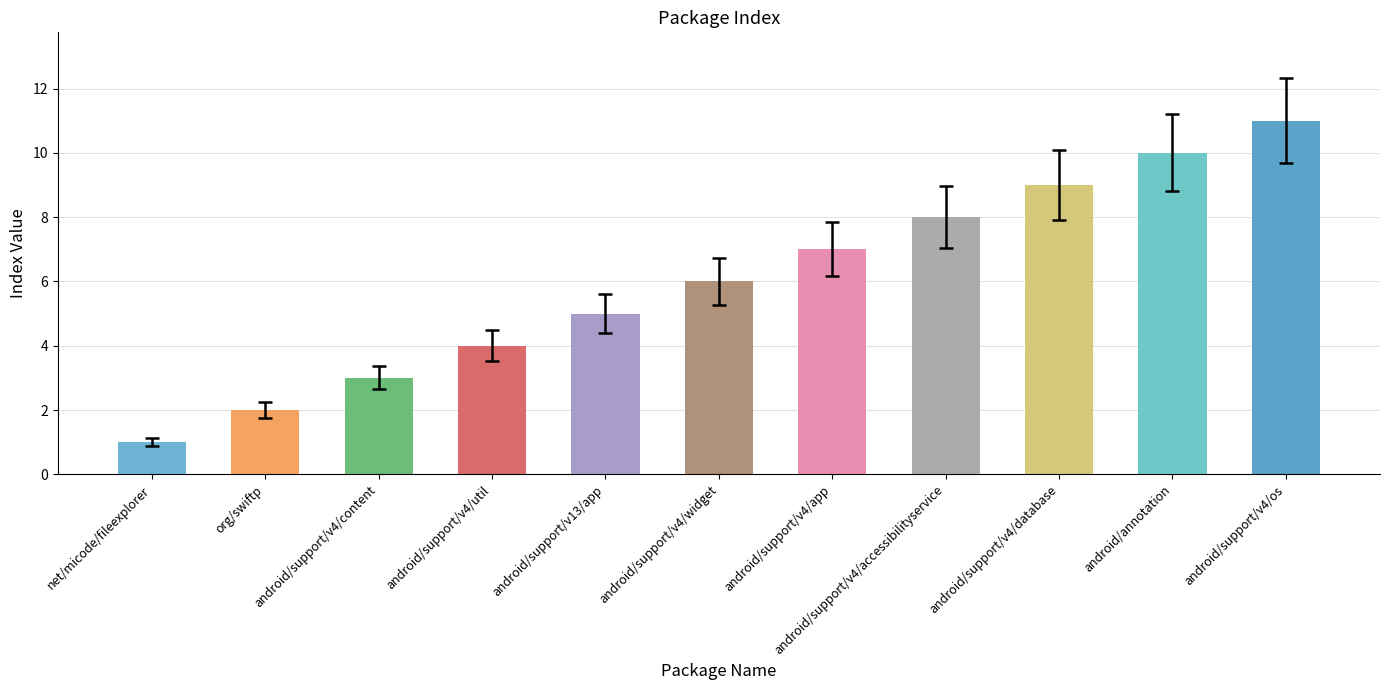

What is the minimum value shown in the chart?

1